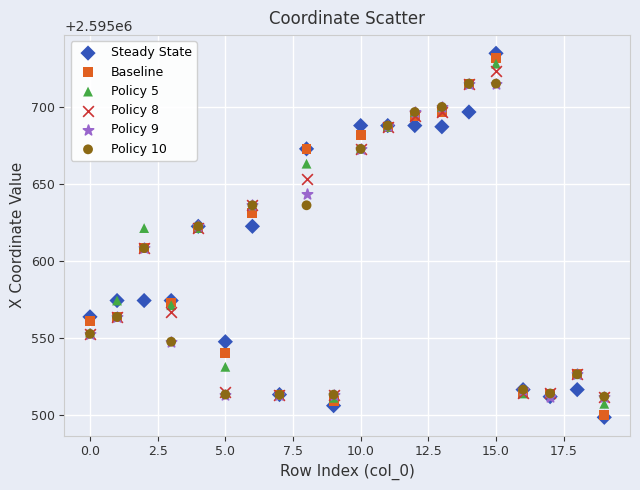

What are all the series names shown in the legend?

Steady State, Baseline, Policy 5, Policy 8, Policy 9, Policy 10